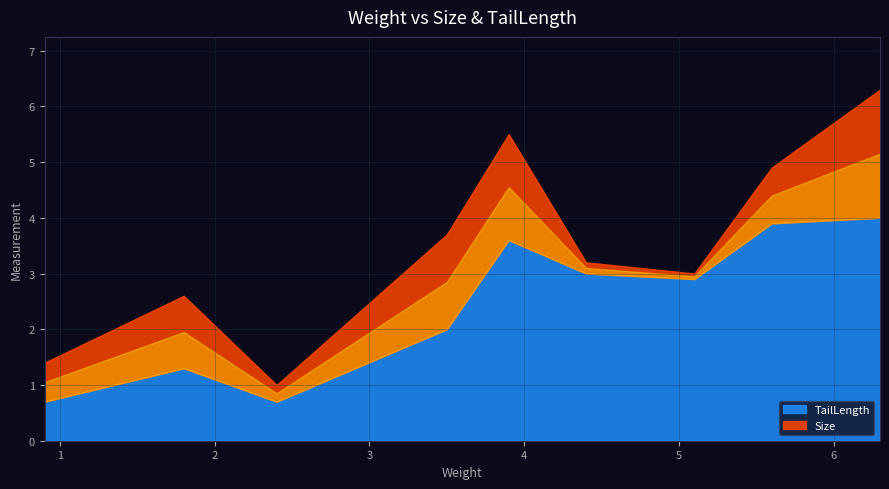

How many interior local valleys does the TailLength series have?

2